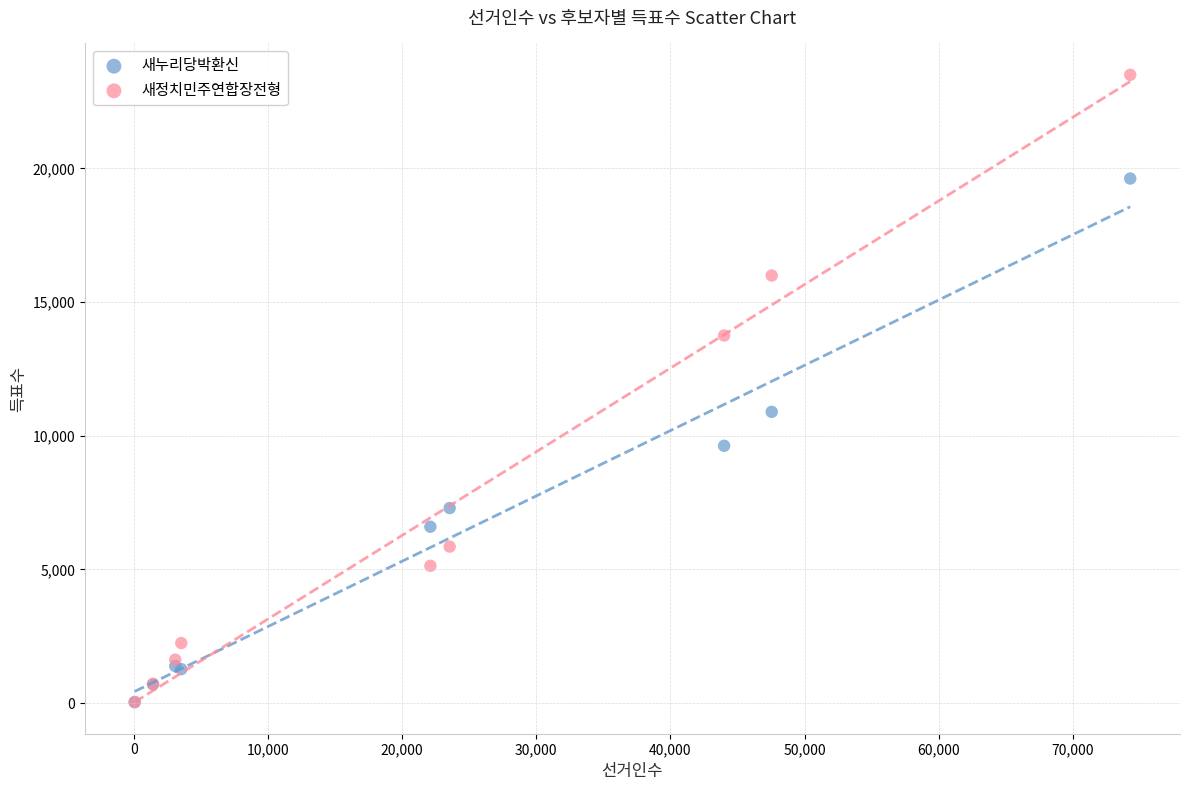

Which series has the largest Y range (max minus min)?

새정치민주연합장전형